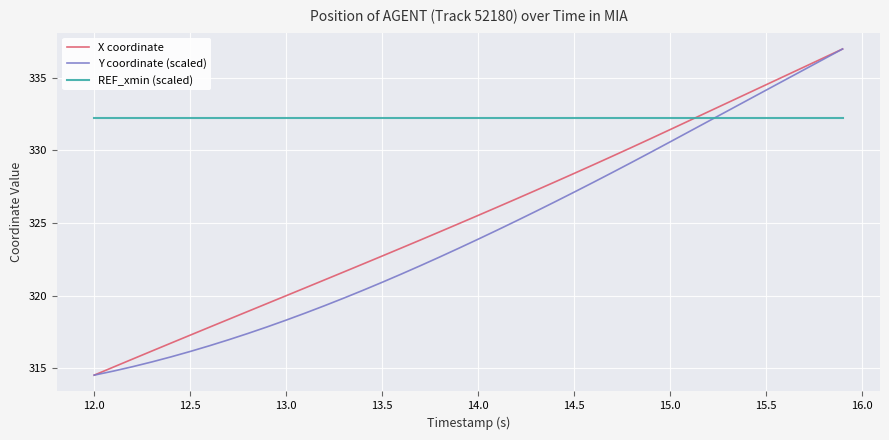

What is the minimum value shown in the chart?

314.5